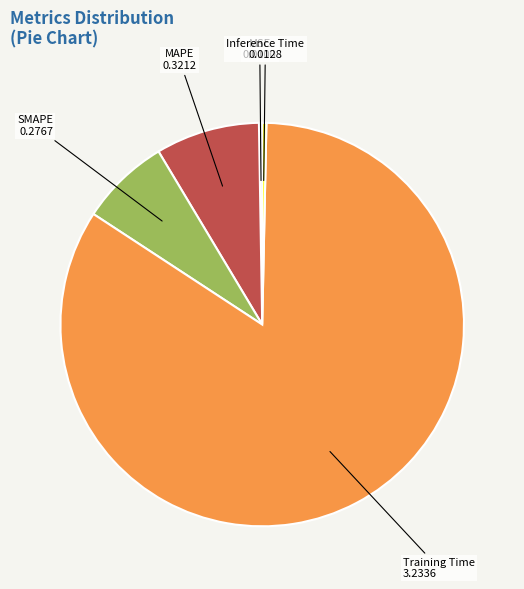

Which category accounts for the majority?

Training Time